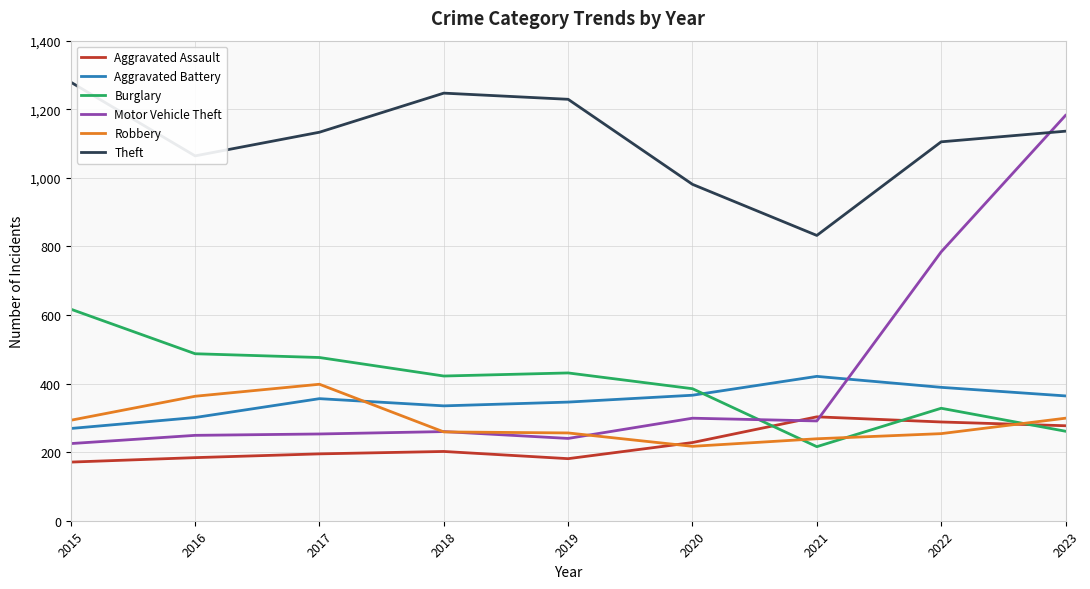

At which label is Aggravated Assault closest to 237?

2020